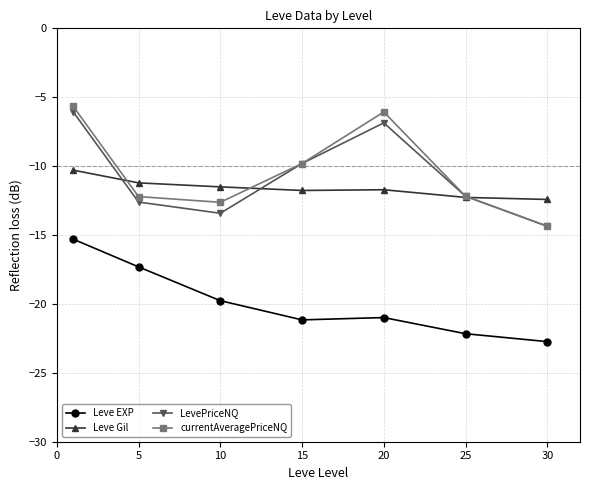

In Leve EXP, how many points are lower than both neighbors (excluding endpoints)?

1